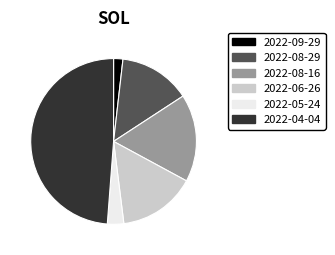

Which has a higher value, 2022-06-26 or 2022-08-16?

2022-08-16